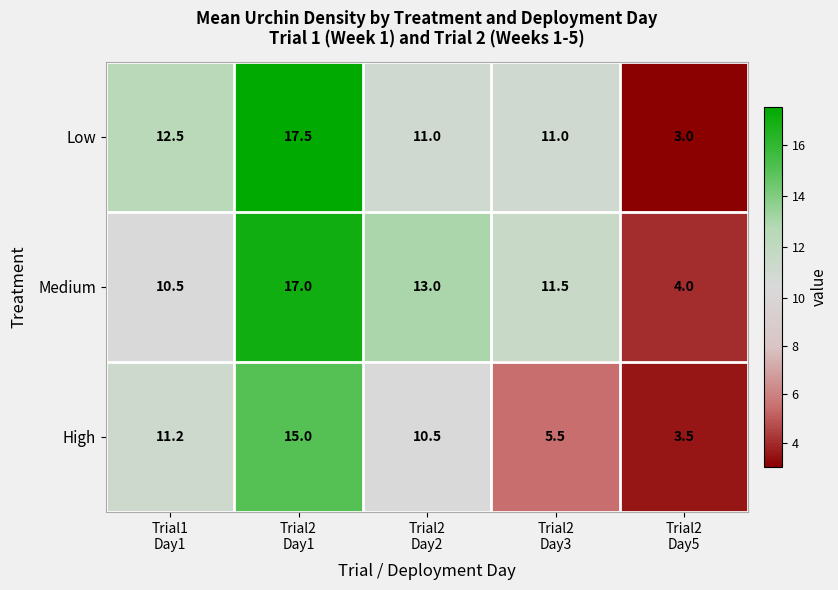

Which series has the largest range (max minus min)?

Low